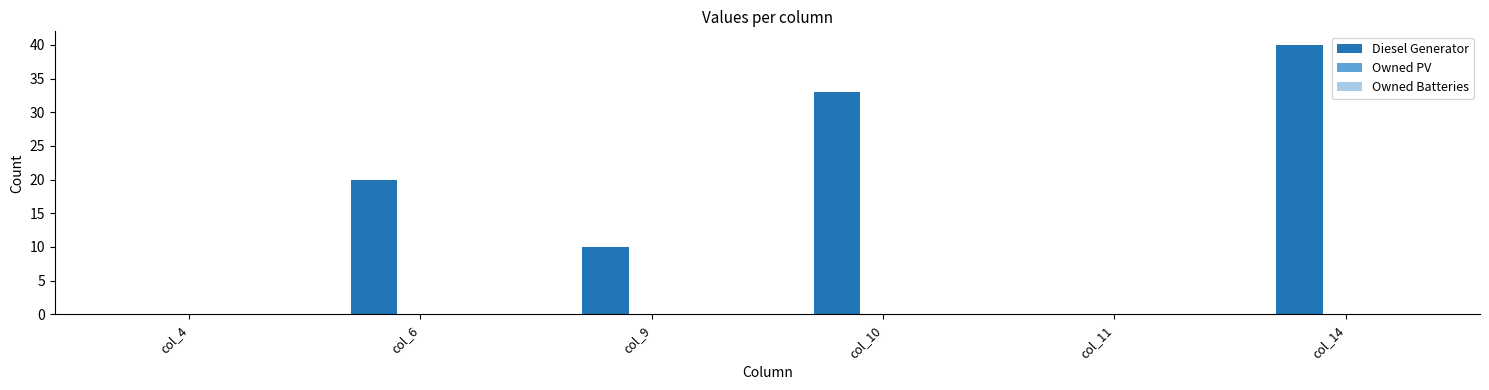

True or false: the data shows 10 at col_9.

True